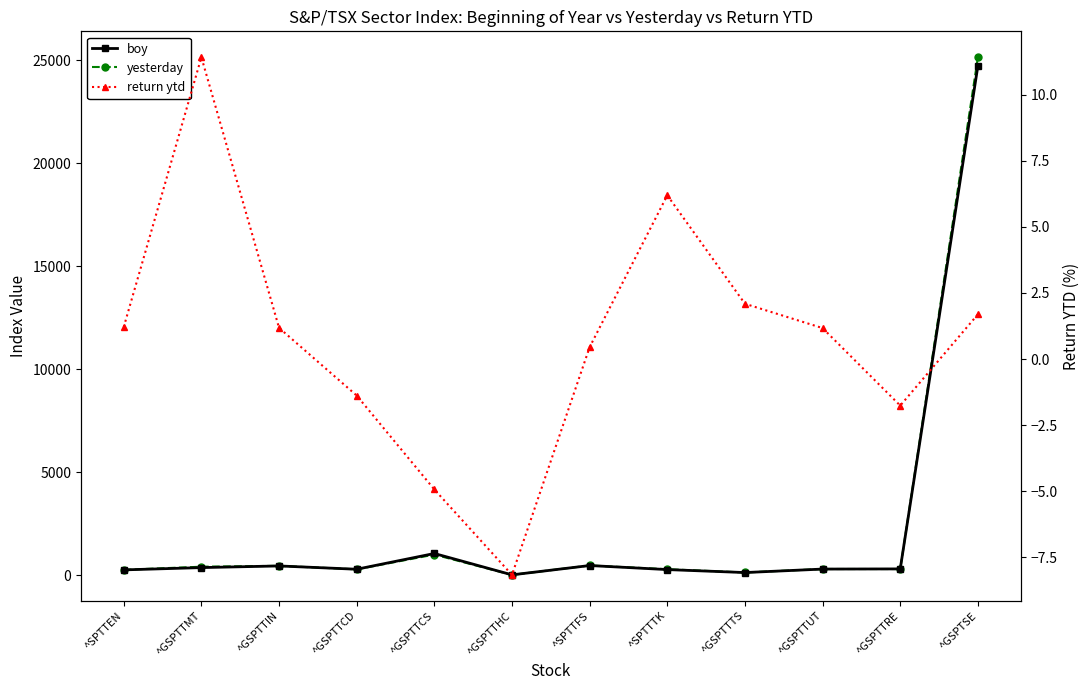

At how many categories does at least one series exceed 24527?

1